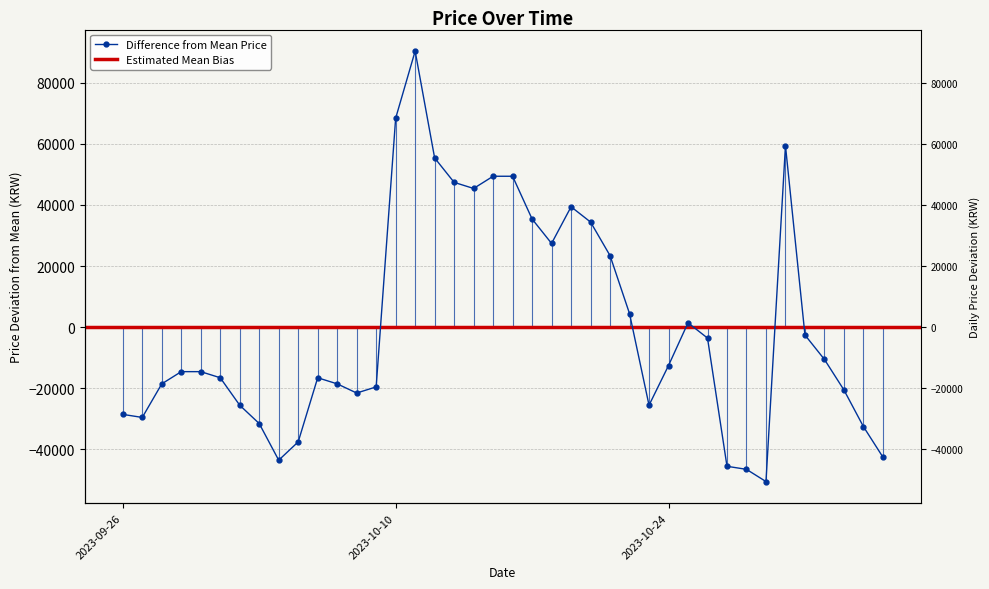

What is the label of the 35th point from the left?

2023-10-30